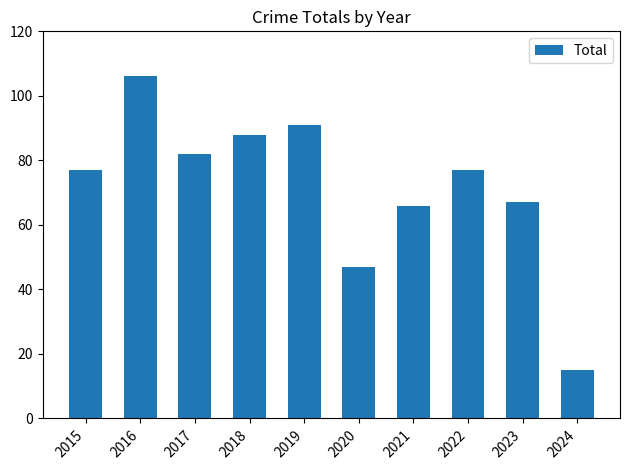

What value does the data have at 2023?

67